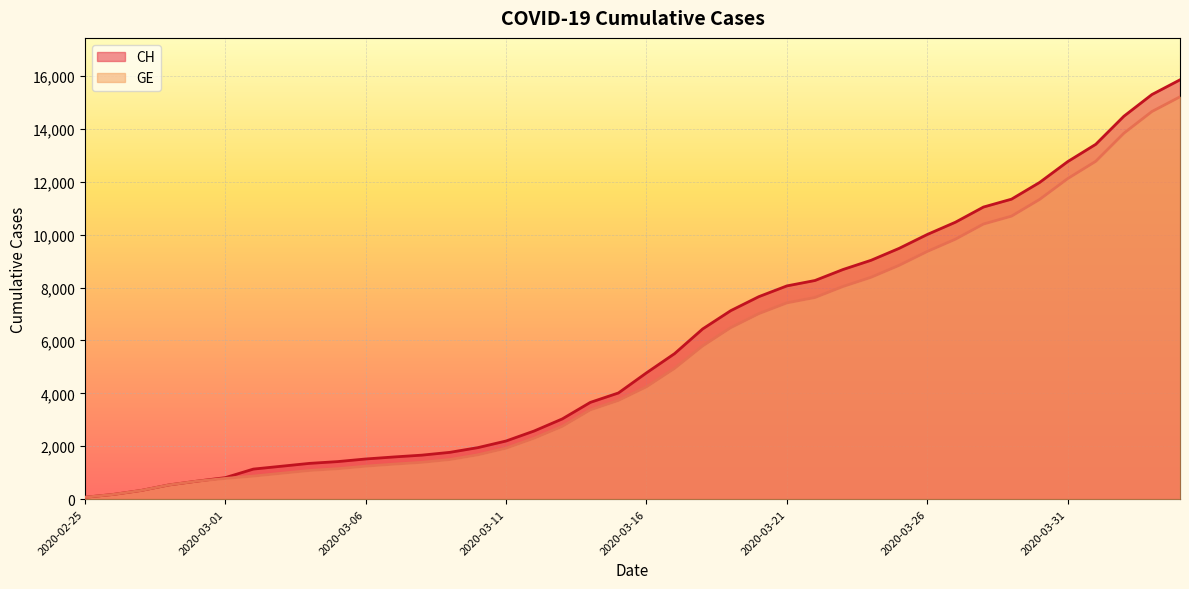

True or false: CH and GE cross at least once.

False